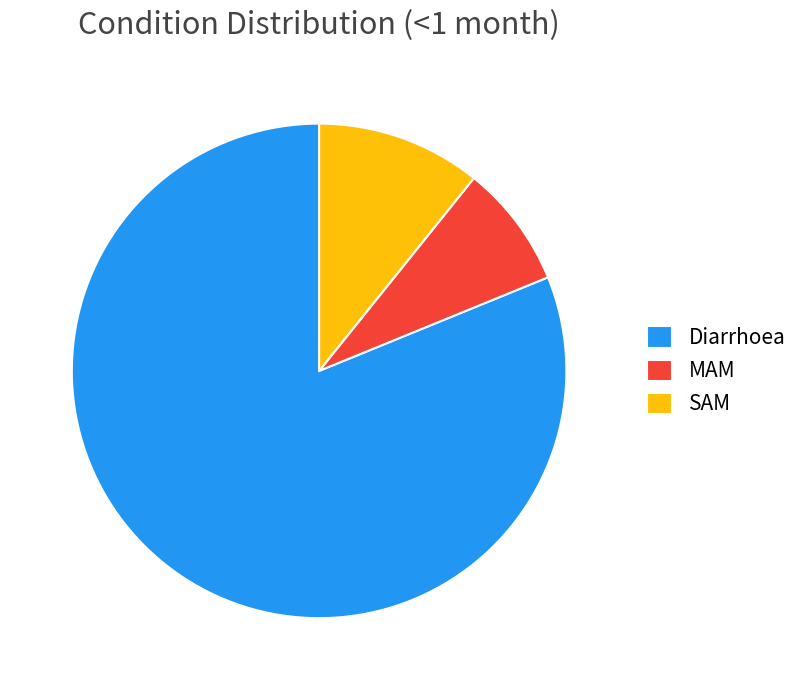

Which category has the biggest portion of the pie?

Diarrhoea